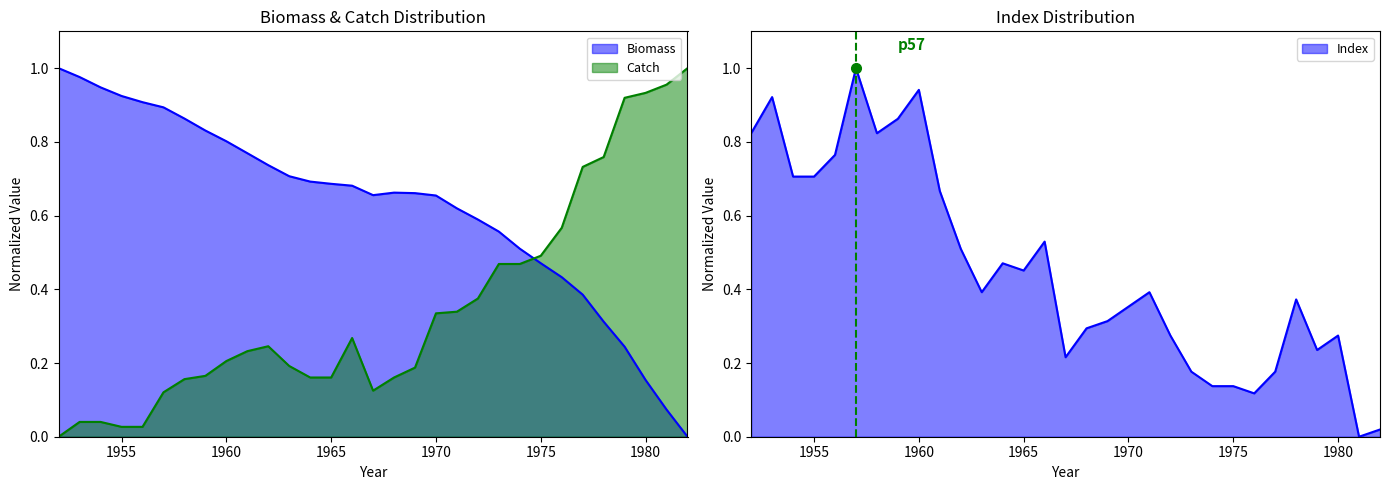

Read the Biomass value at 1970.

0.7